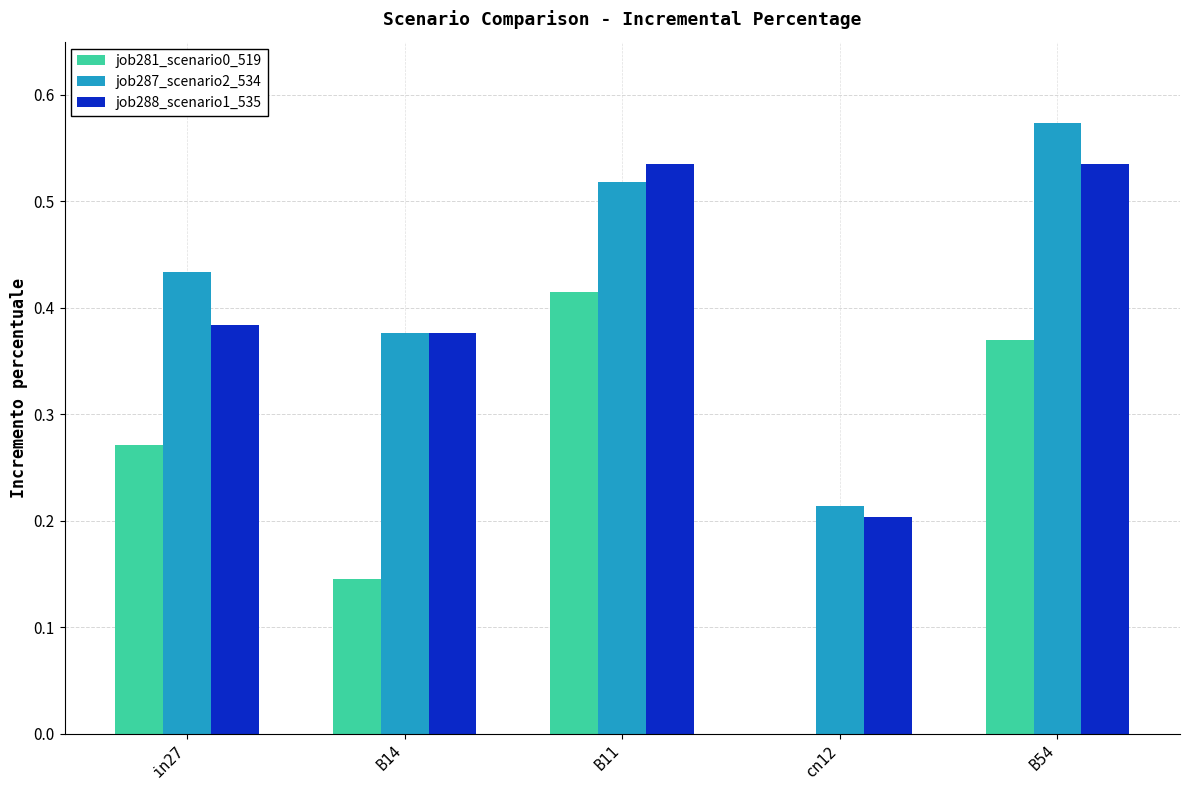

The value of job288_scenario1_535 at B14 is 0.6. True or false?

False